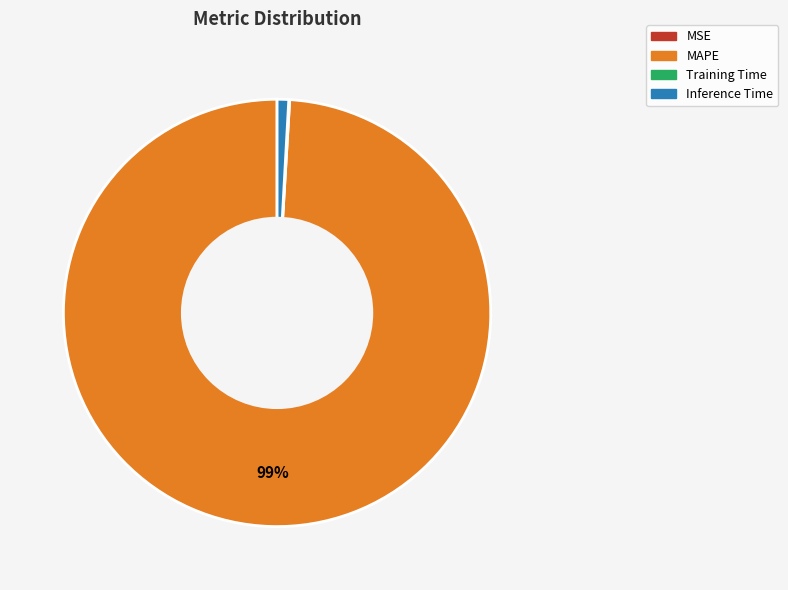

The Inference Time slice represents 1% of the pie. True or false?

True